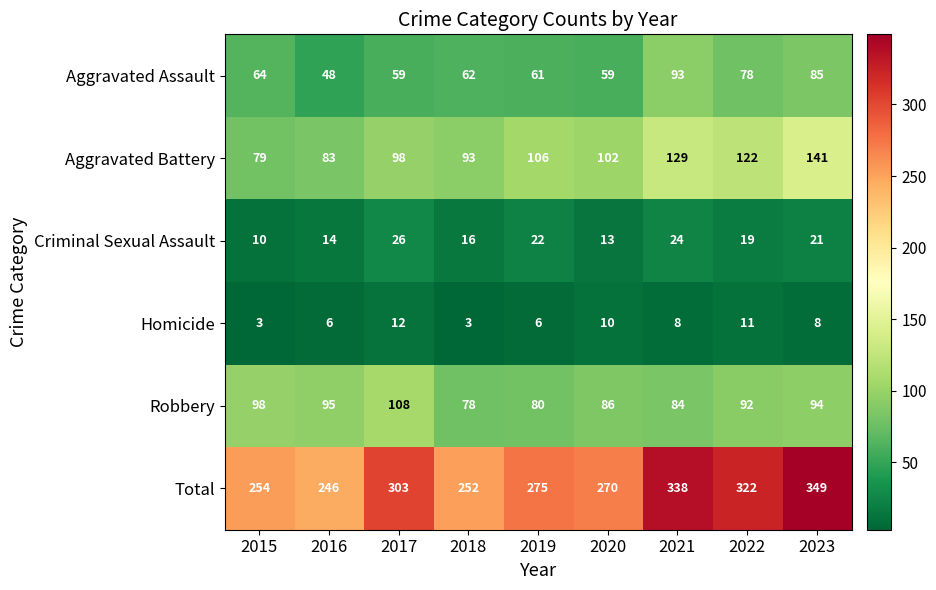

At which category is the sum across all series the highest?

2023